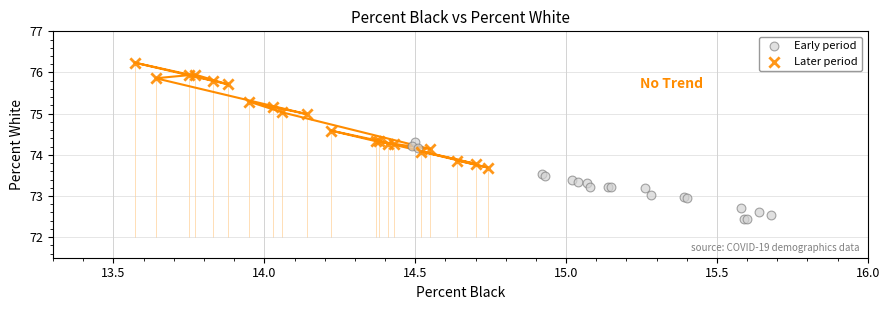

Which series reaches the maximum Y coordinate?

Later period